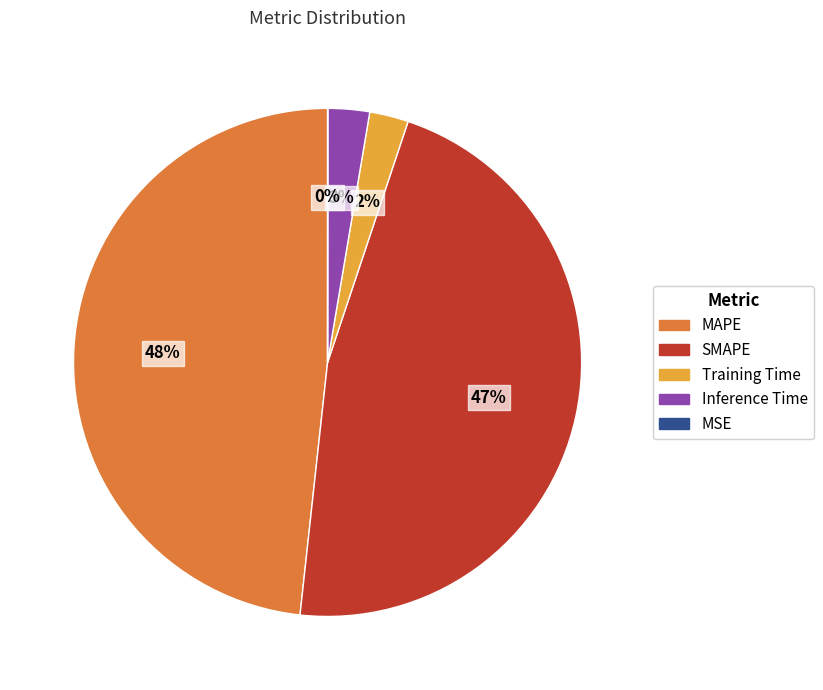

To the nearest percent, what is the combined percentage of SMAPE and MAPE?

95%